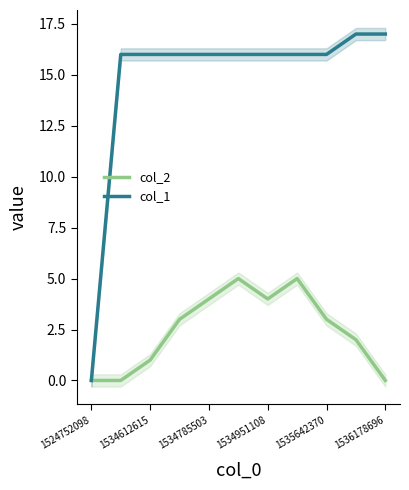

At which label does col_1 first exceed 16?

9